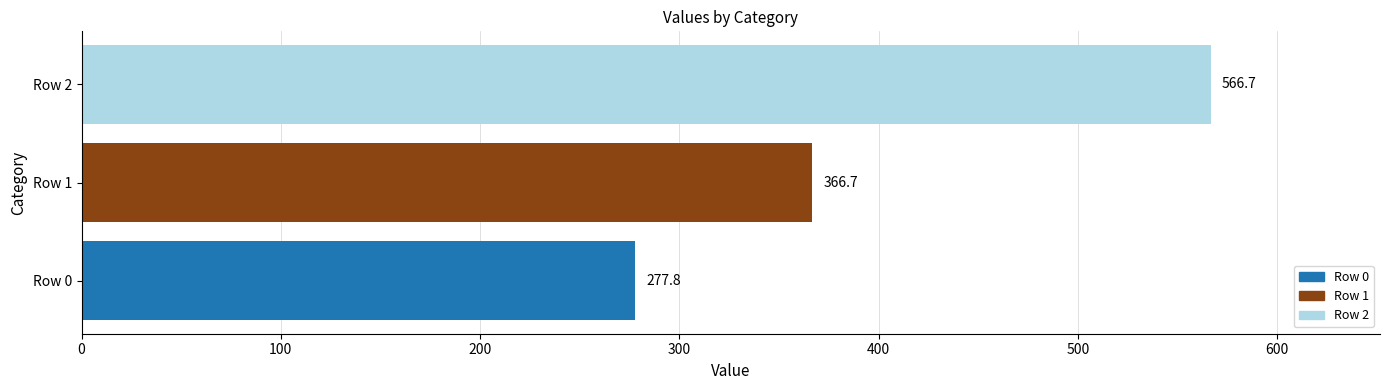

Does the chart contain stacked bars?

No